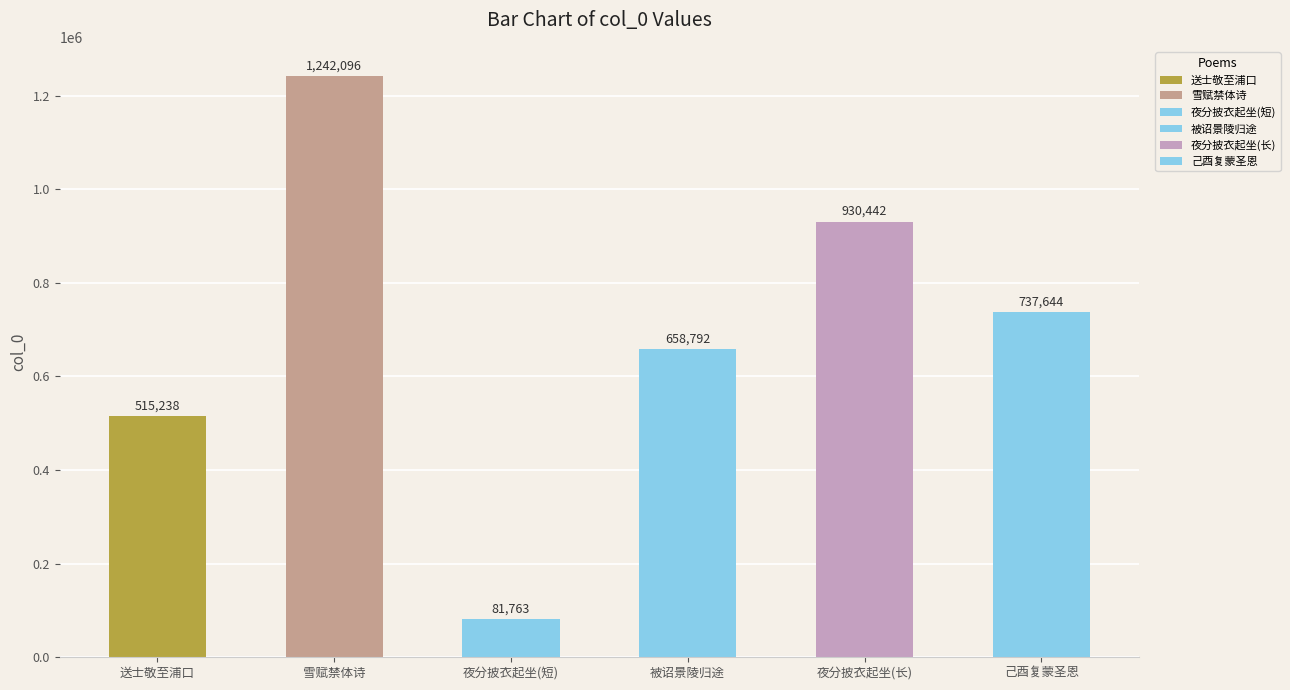

Read the value at 十一月廿七日夜分披衣起坐神光自两眦出若初.

81763